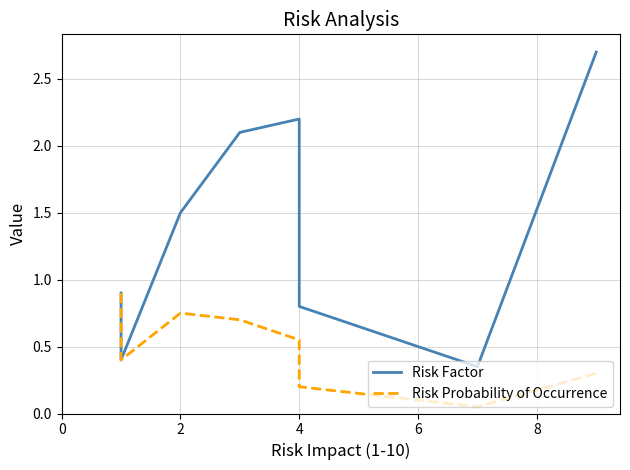

Rank the series by their maximum value, from highest to lowest.

Risk Factor, Risk Probability of Occurrence